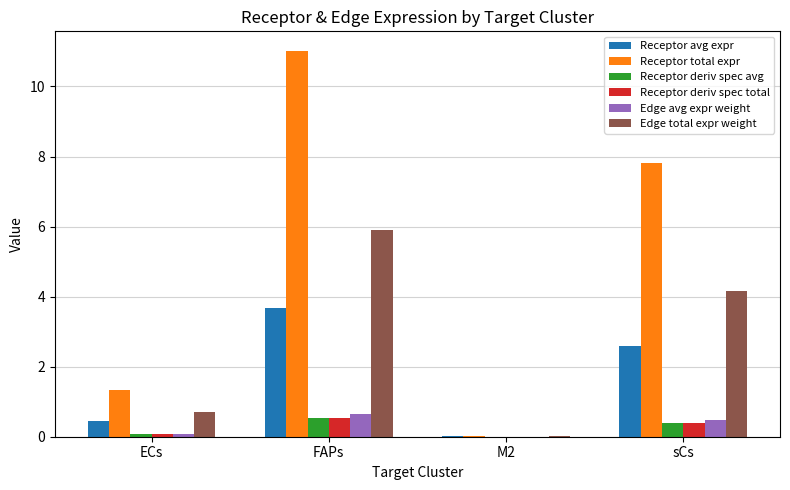

What are all the series names shown in the legend?

Receptor avg expr, Receptor total expr, Receptor deriv spec avg, Receptor deriv spec total, Edge avg expr weight, Edge total expr weight